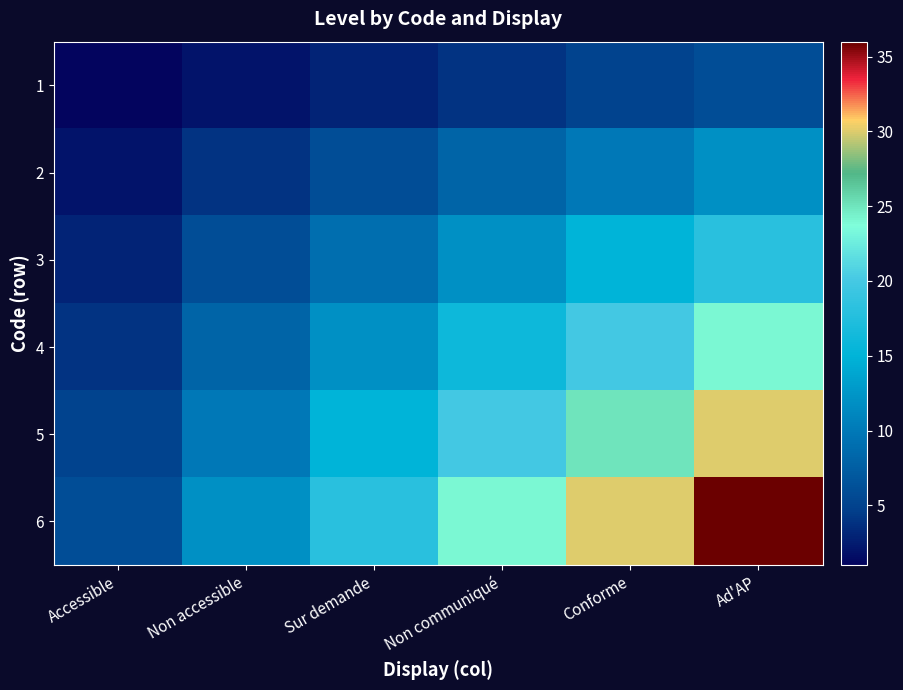

Reading right to left, what are all the values shown in this chart?

1: Ad'AP=6	Conforme=5	Non communiqué=4	Sur demande=3	Non accessible=2	Accessible=1
2: Ad'AP=12	Conforme=10	Non communiqué=8	Sur demande=6	Non accessible=4	Accessible=2
3: Ad'AP=18	Conforme=15	Non communiqué=12	Sur demande=9	Non accessible=6	Accessible=3
4: Ad'AP=24	Conforme=20	Non communiqué=16	Sur demande=12	Non accessible=8	Accessible=4
5: Ad'AP=30	Conforme=25	Non communiqué=20	Sur demande=15	Non accessible=10	Accessible=5
6: Ad'AP=36	Conforme=30	Non communiqué=24	Sur demande=18	Non accessible=12	Accessible=6